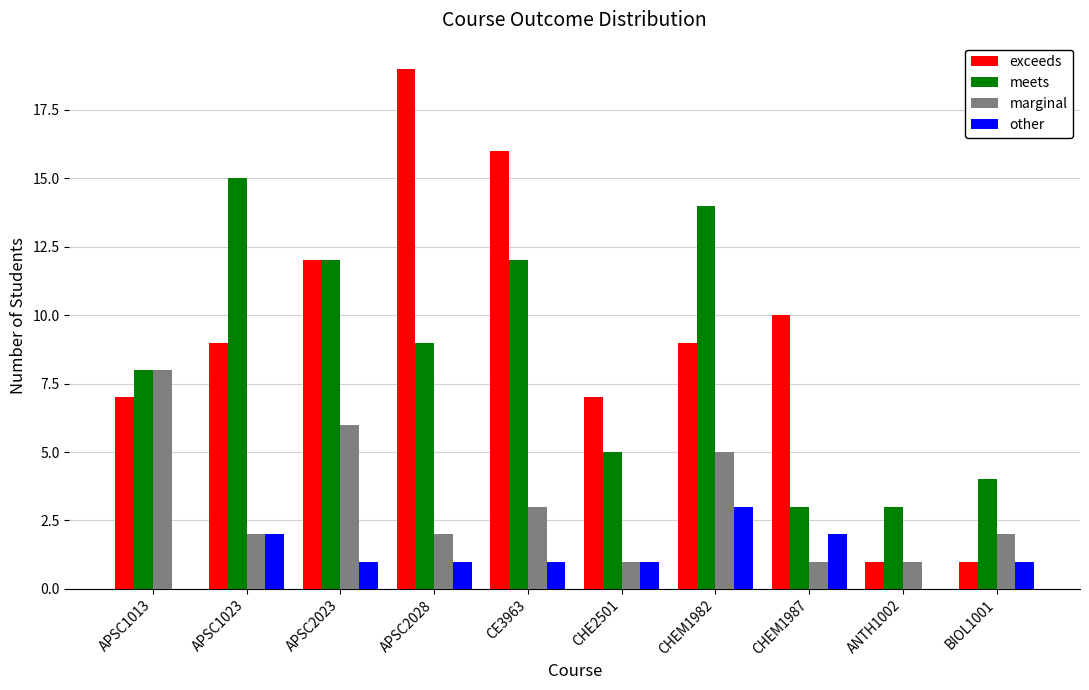

At which label does marginal first exceed 2?

APSC1013